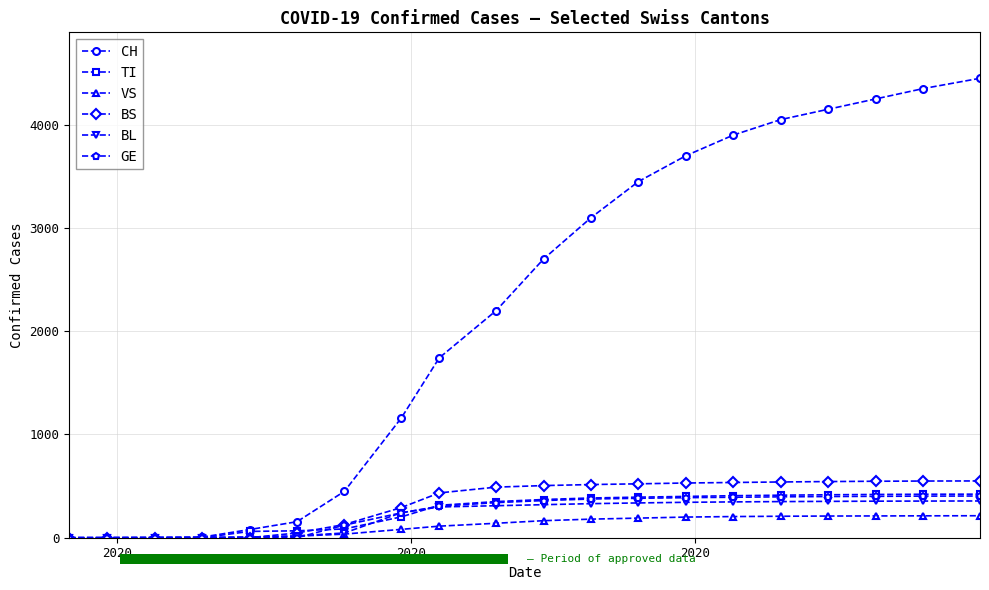

What is the maximum value for BL?

356